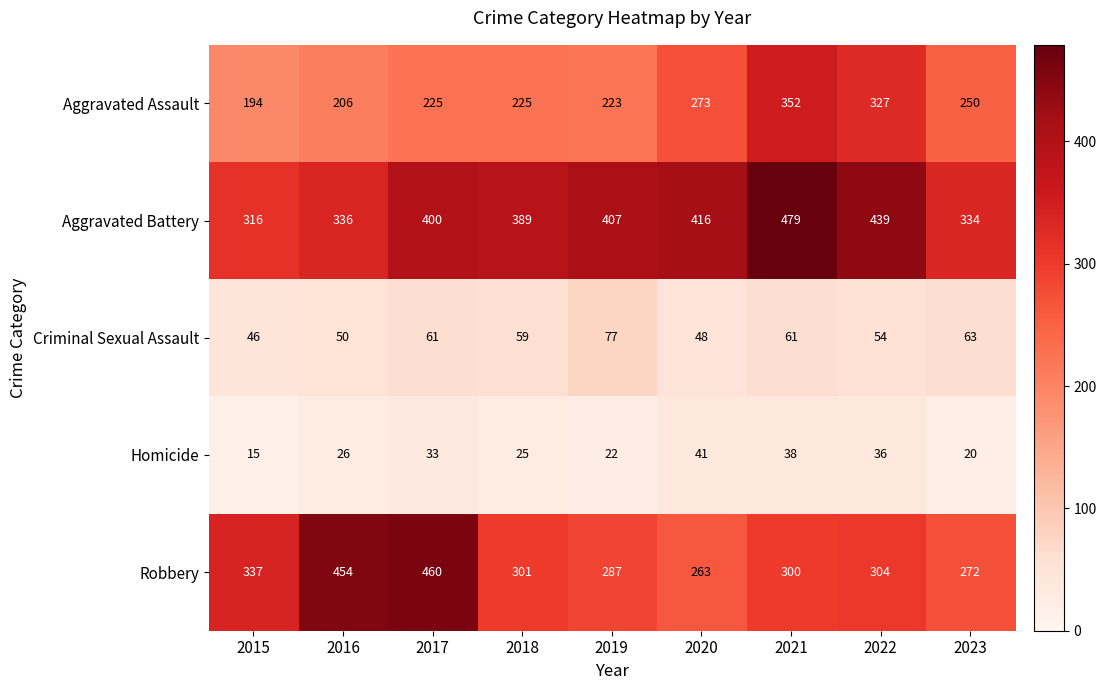

At 2015, list the series in order from smallest to largest.

Homicide, Criminal Sexual Assault, Aggravated Assault, Aggravated Battery, Robbery